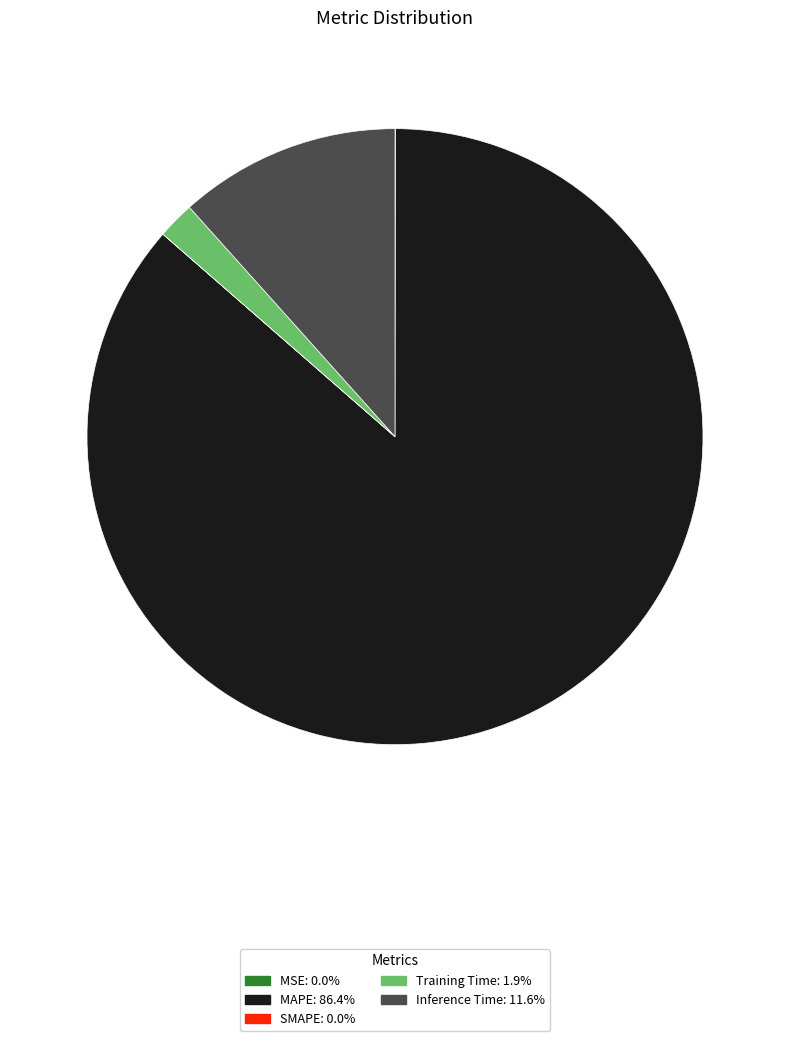

Do Inference Time and Training Time together represent more than half of the pie?

No